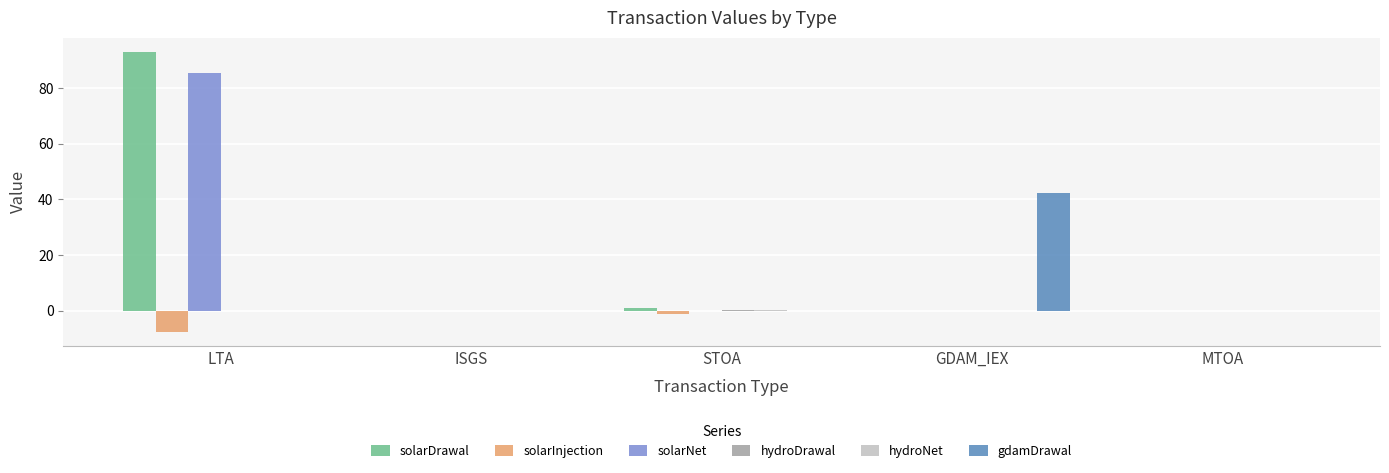

At which category is the sum across all series the highest?

LTA